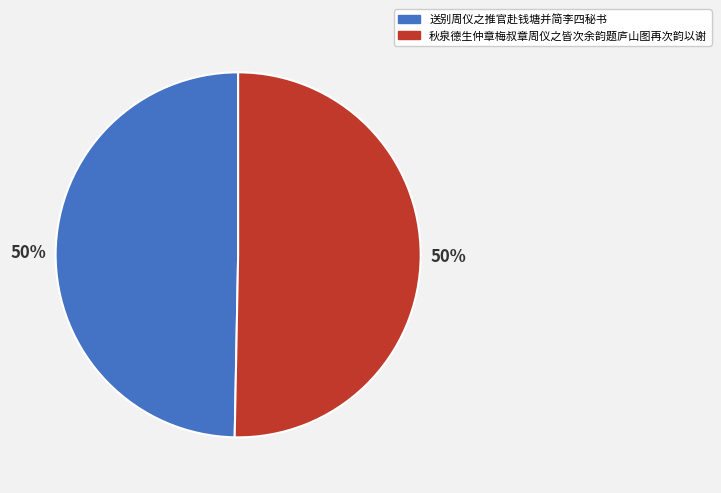

Is the sum of 送别周仪之推官赴钱塘并简李四秘书 and 秋泉德生仲章梅叔章周仪之皆次余韵题庐山图再次韵以谢 greater than half?

Yes